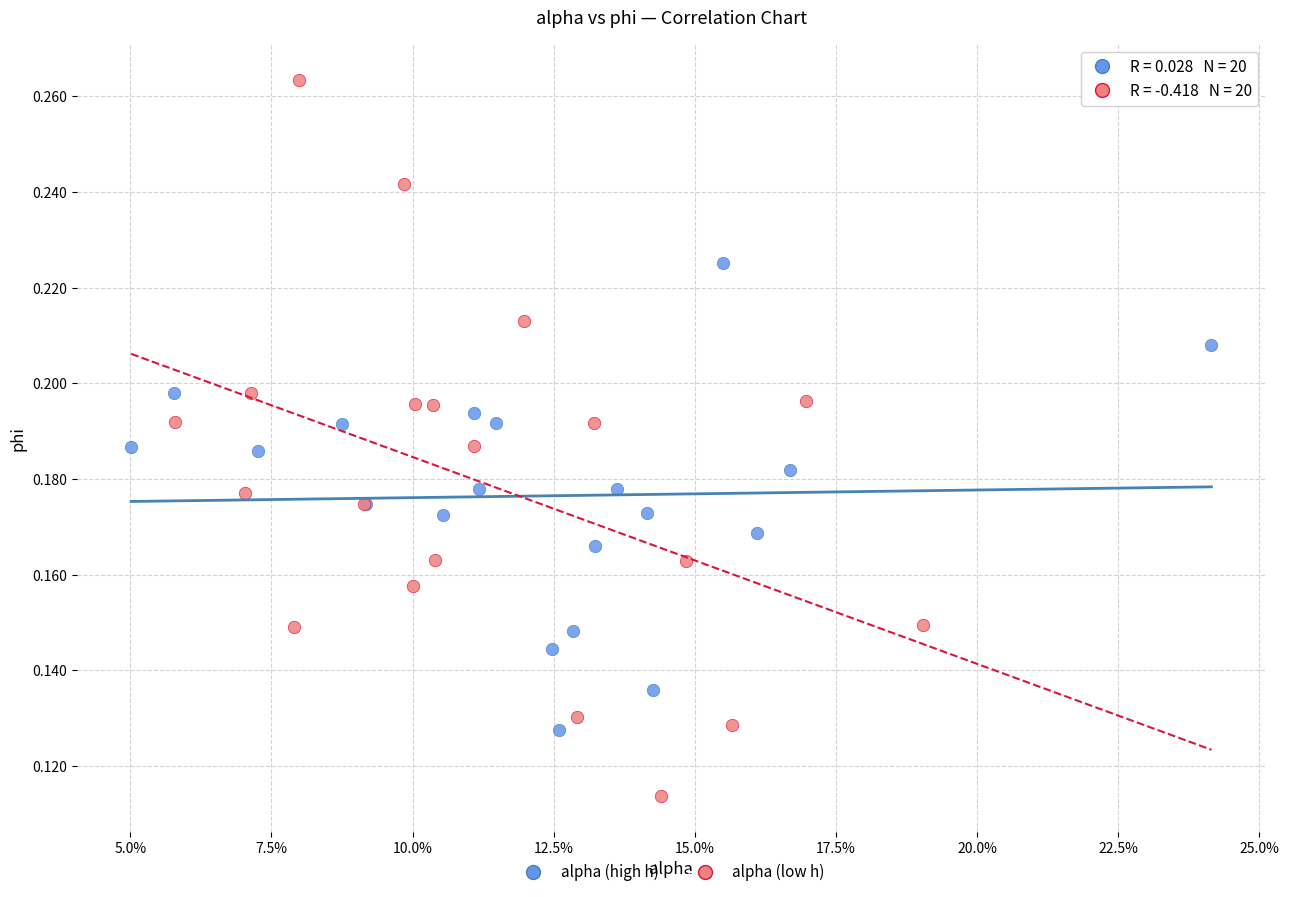

Which series reaches the minimum Y coordinate?

alpha (low h)